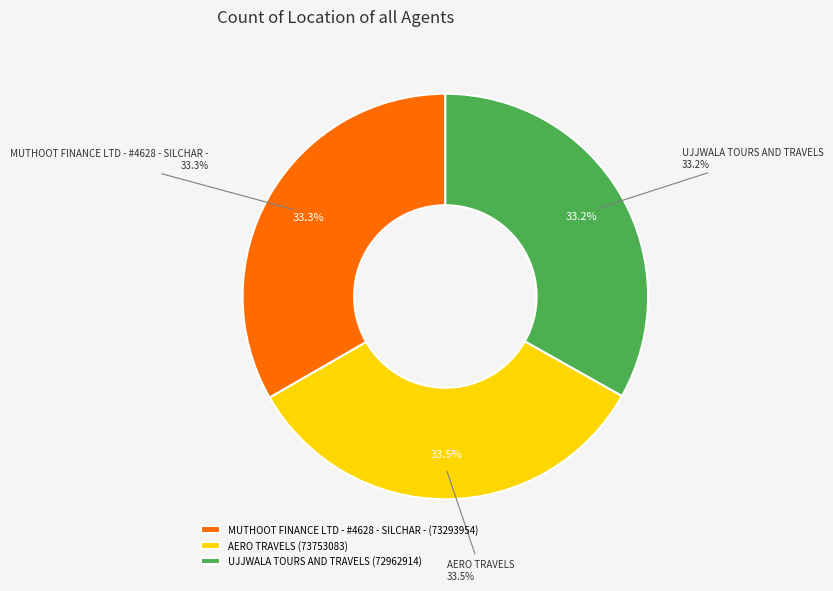

To the nearest percent, what portion does UJJWALA TOURS AND TRAVELS represent?

33%